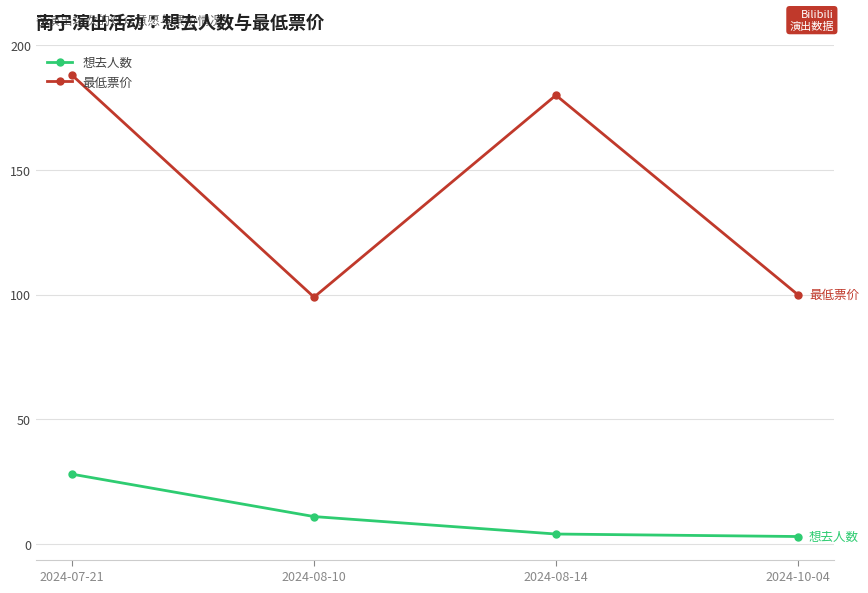

At which label is 想去人数 closest to 15?

2024-08-10